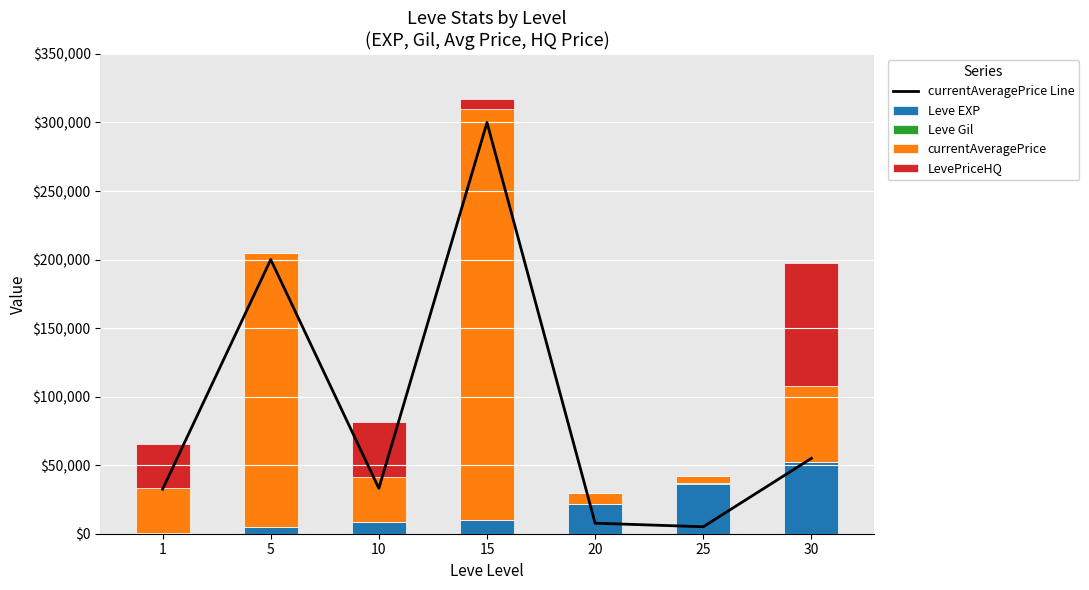

What is the average value of the currentAveragePrice series?

90476